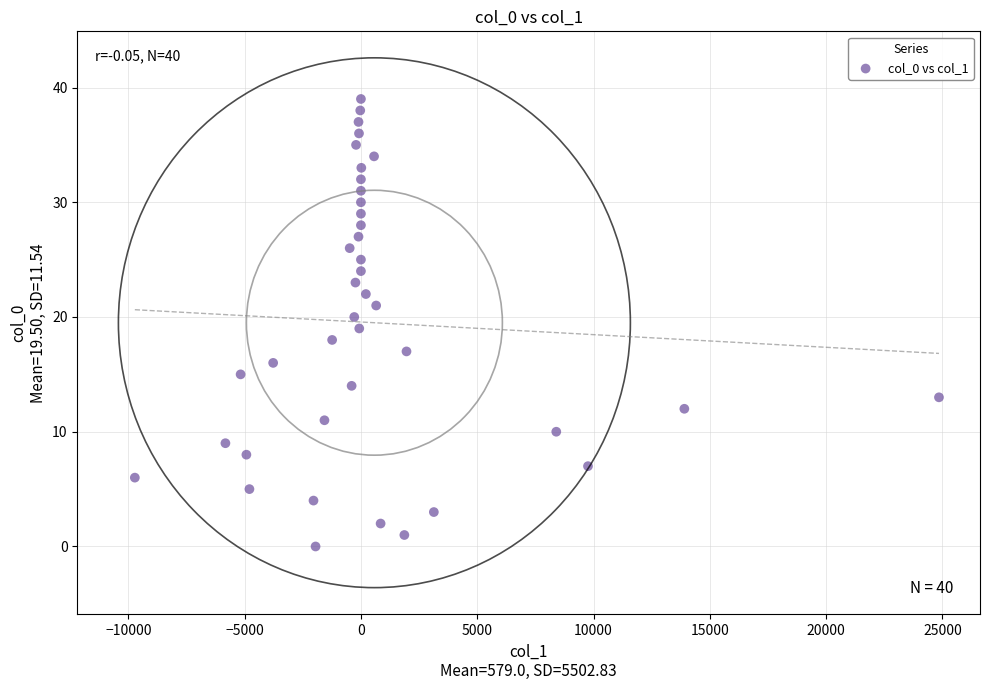

What is the range of Y values (max minus min)?

39